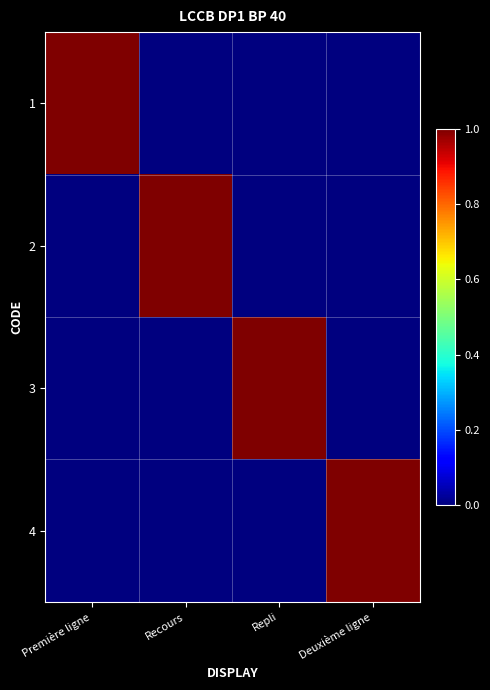

What is the spread (max minus min) of values at Première ligne?

1